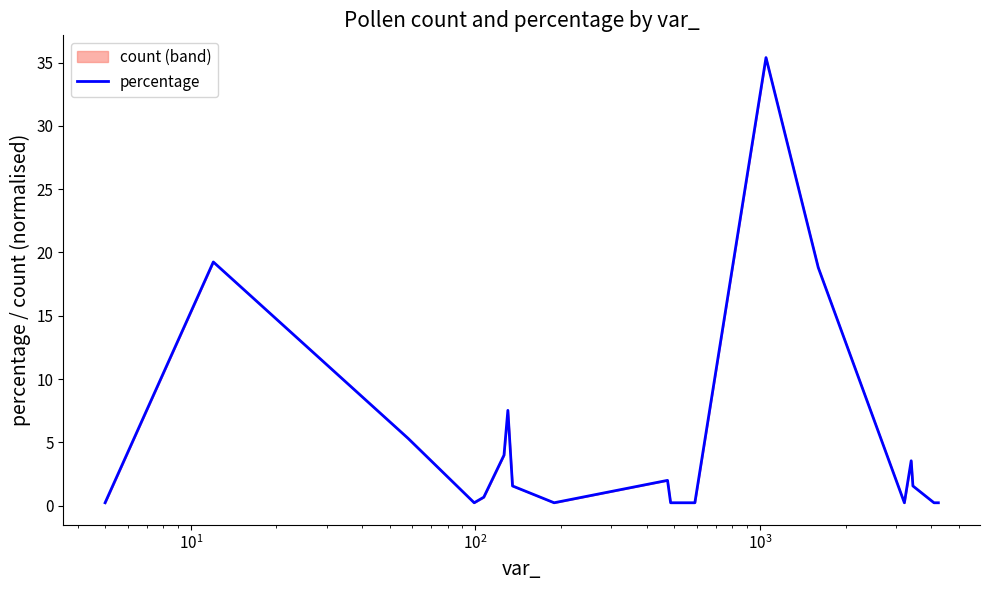

Is this an area chart (filled region under the line)?

No